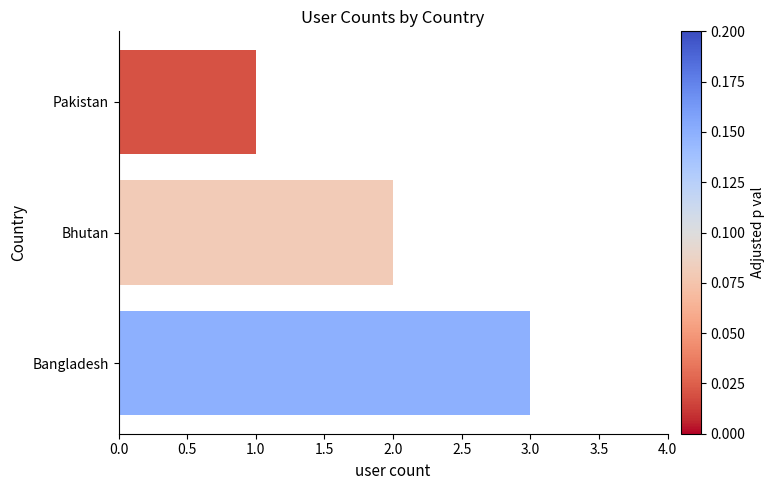

Is it true that the value at Pakistan is 1?

True